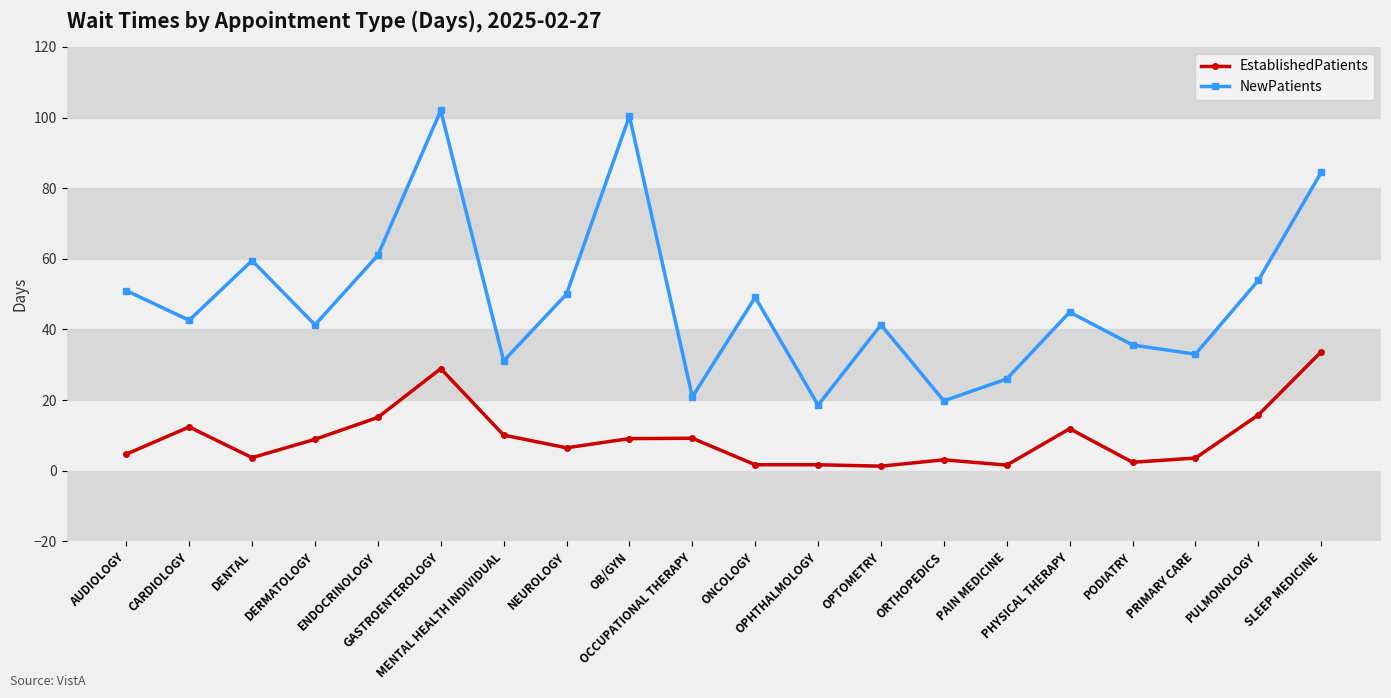

The value of NewPatients at PODIATRY is 47.6. True or false?

False